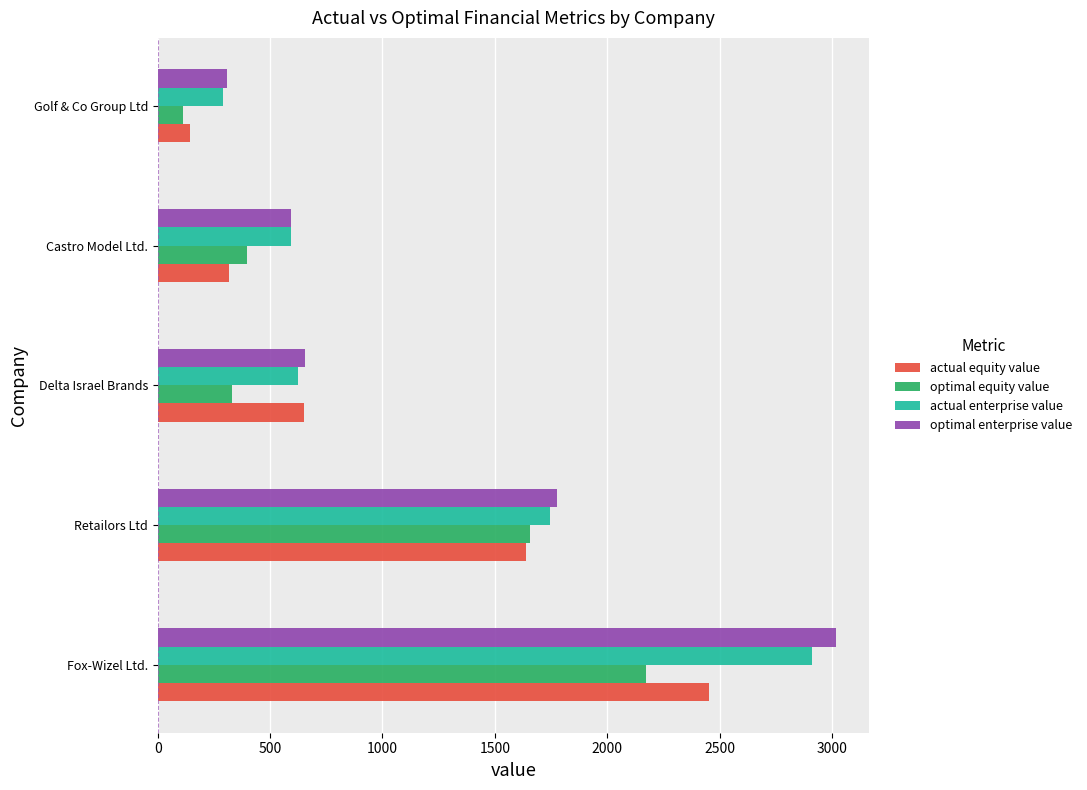

At which category is the sum across all series the highest?

Fox-Wizel Ltd.